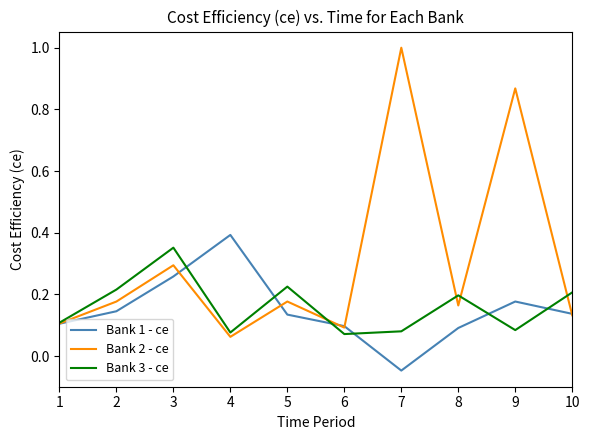

Which series has the widest spread of values?

Bank 2 - ce